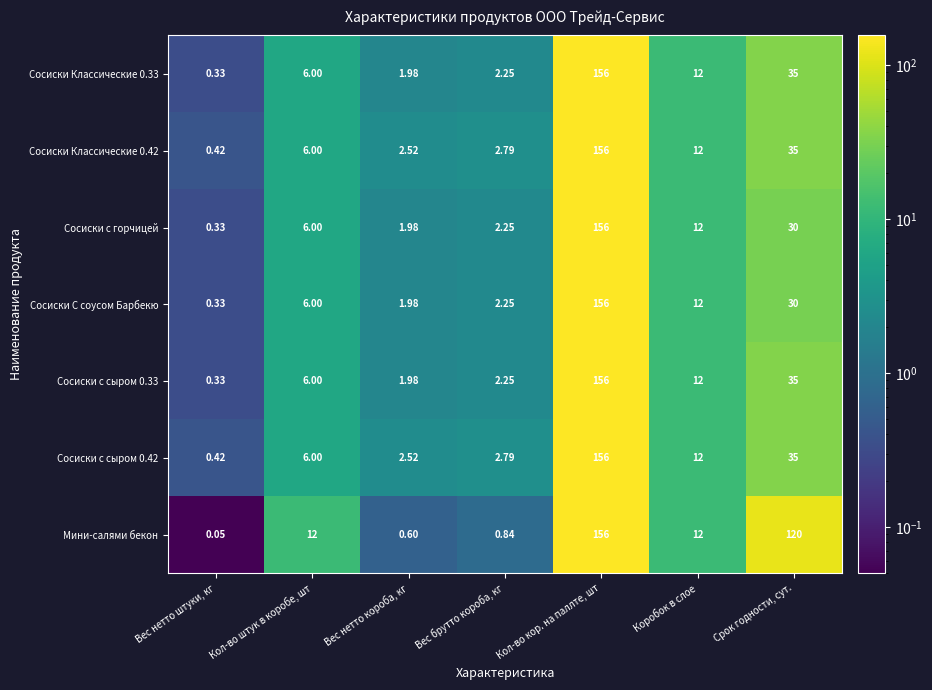

At which label does Сосиски Классические 0.42 reach its peak?

Кол-во кор. на паллте, шт